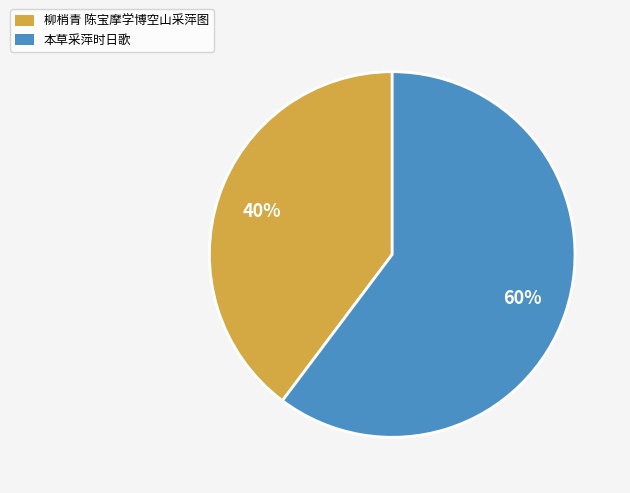

Rank the categories by value from lowest to highest.

柳梢青 陈宝摩学博空山采萍图, 本草采萍时日歌